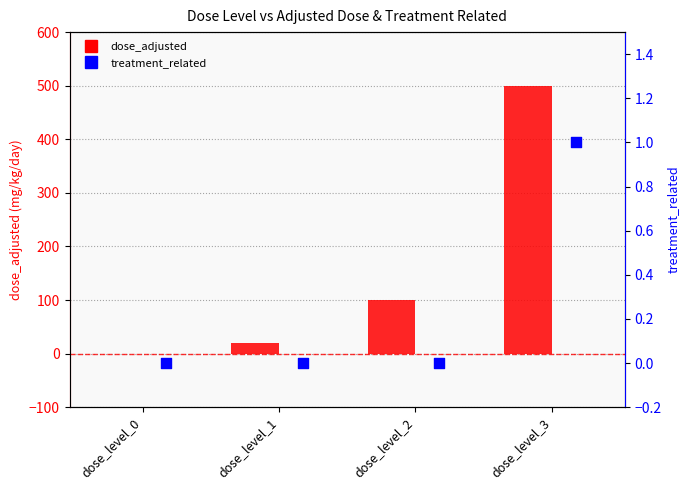

Which series contains the highest Y value?

dose_adjusted